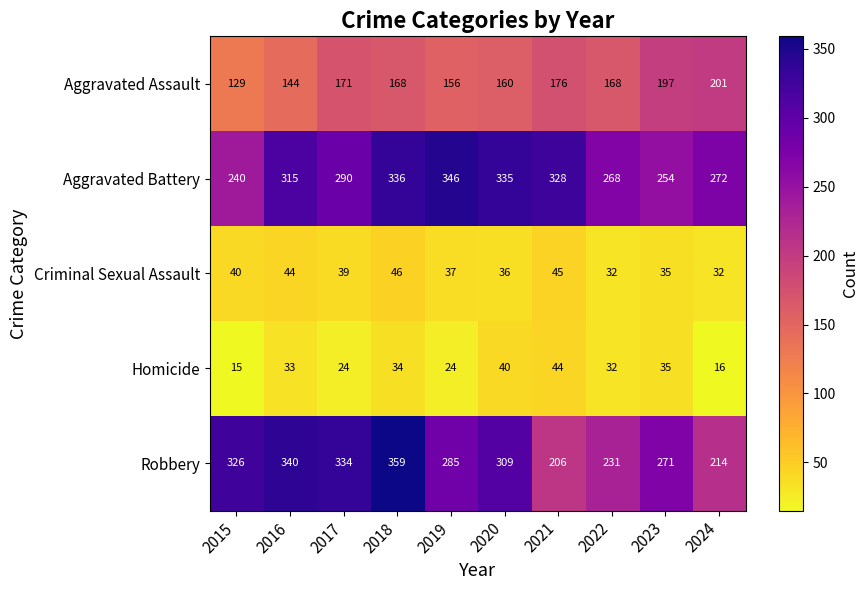

Which series has the widest spread of values?

Robbery